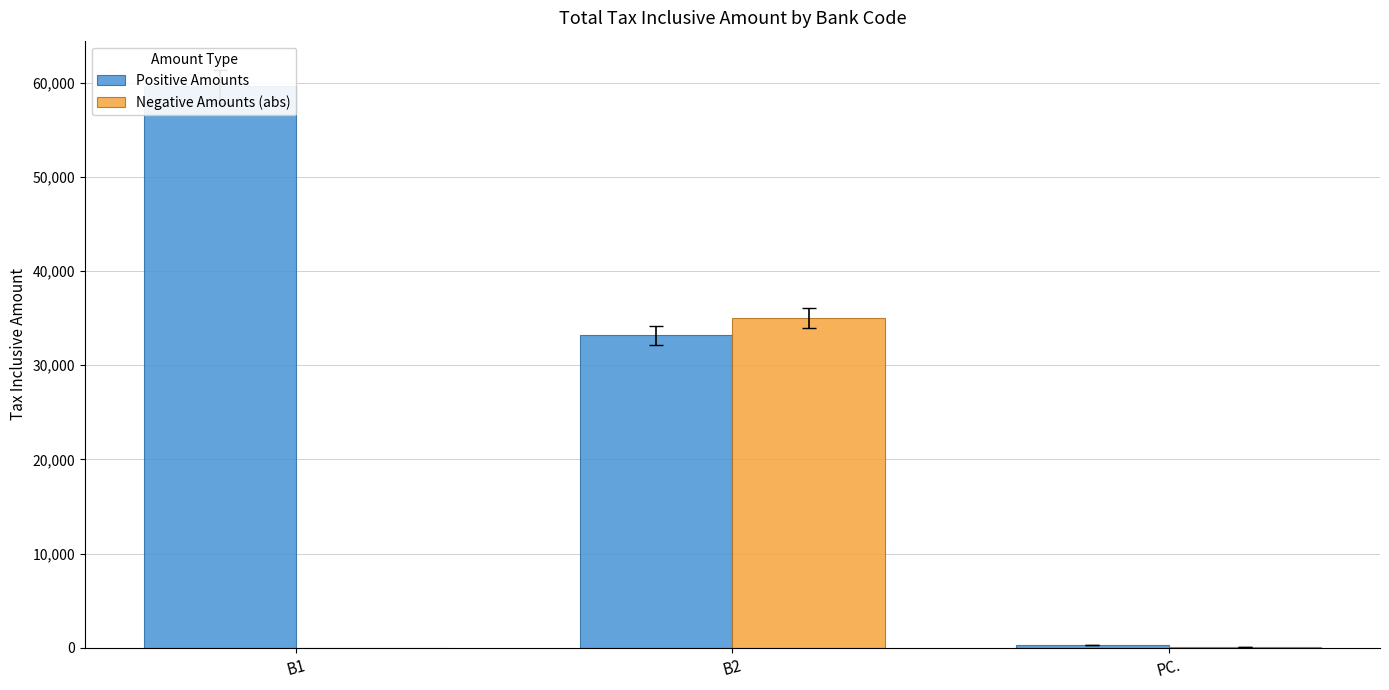

What is the spread (max minus min) of values at B1?

59601